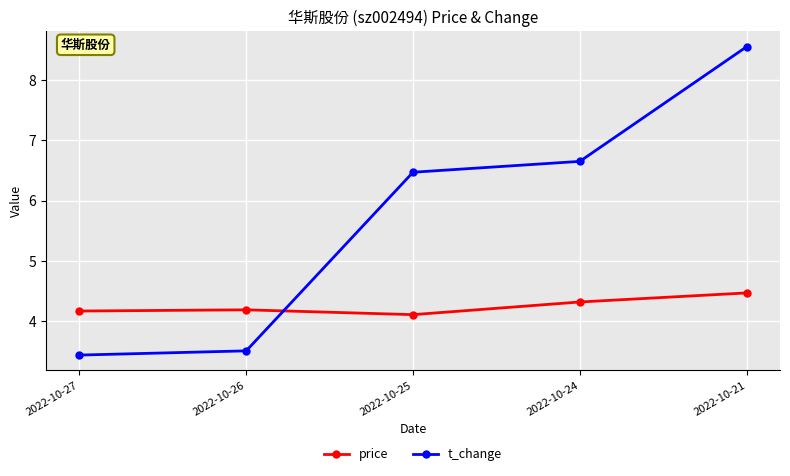

The value of price at 2022-10-27 is 4.2. True or false?

True